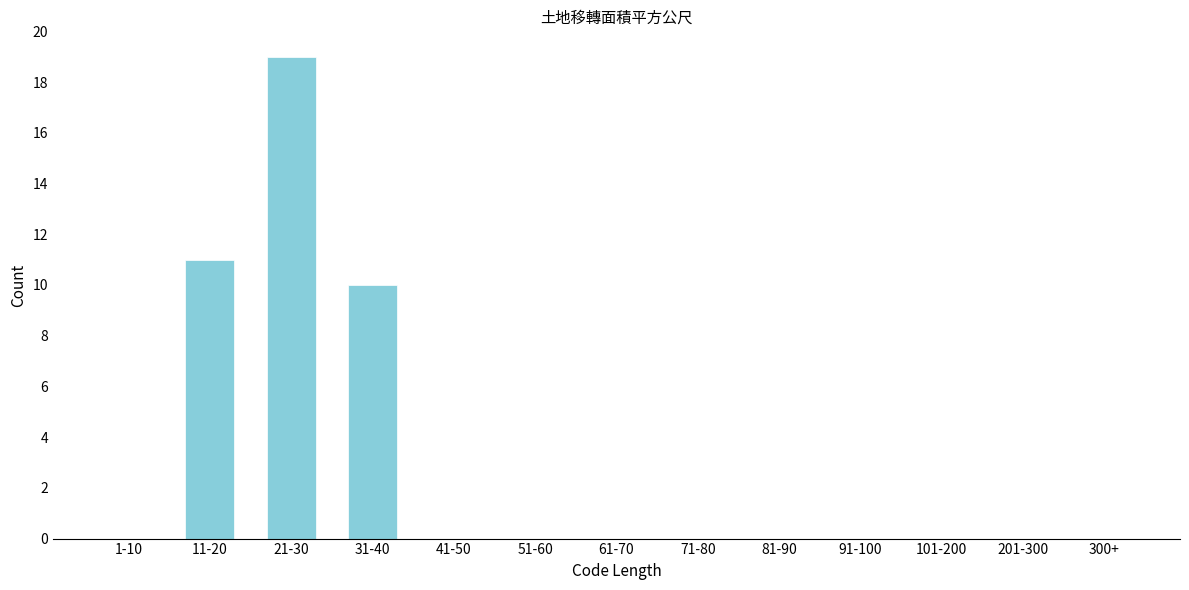

Reading right to left, extract all data points from this chart.

300+=0	201-300=0	101-200=0	91-100=0	81-90=0	71-80=0	61-70=0	51-60=0	41-50=0	31-40=10	21-30=19	11-20=11	1-10=0